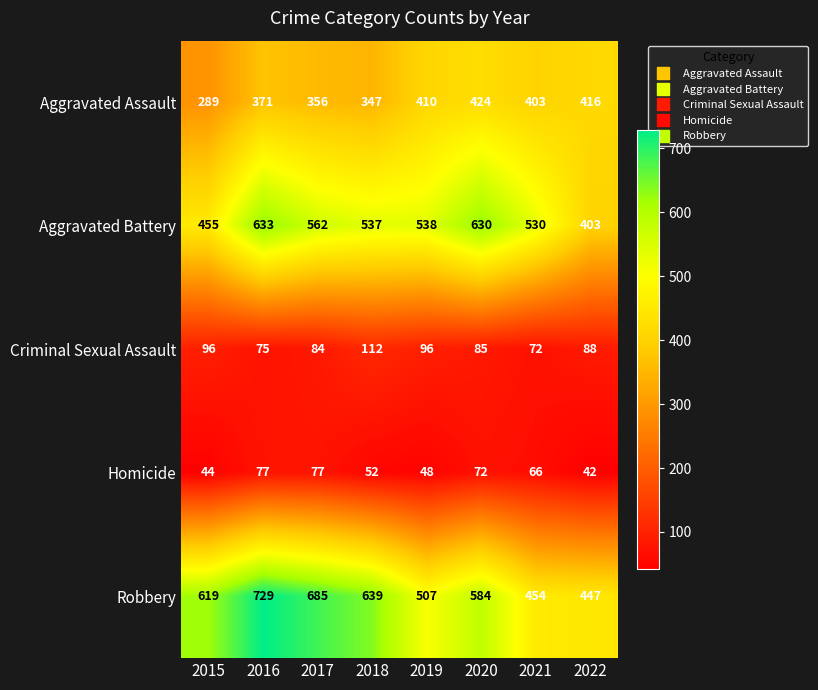

Is it true that Aggravated Assault equals 347 at 2018?

True